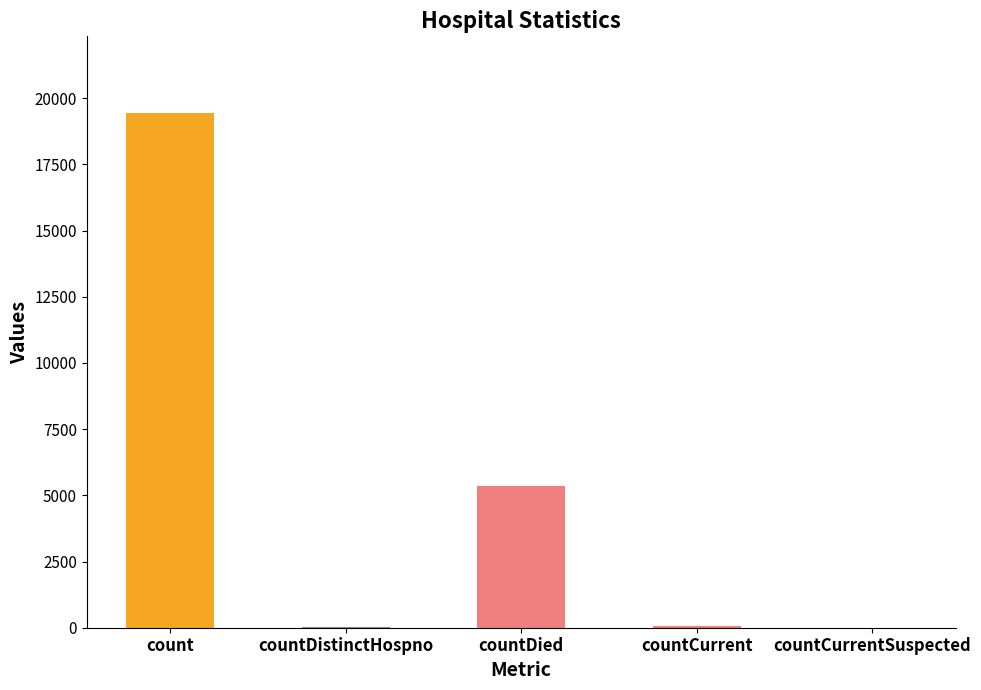

What is the greatest value displayed?

19420